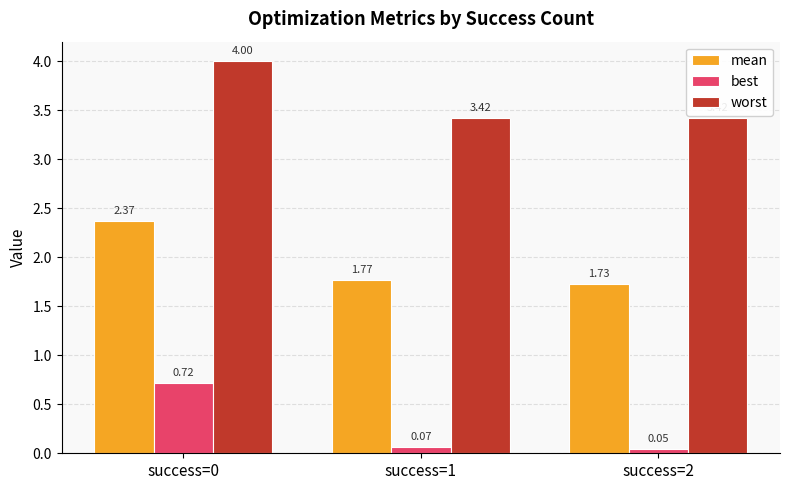

At success=1, list the series in order from largest to smallest.

worst, mean, best